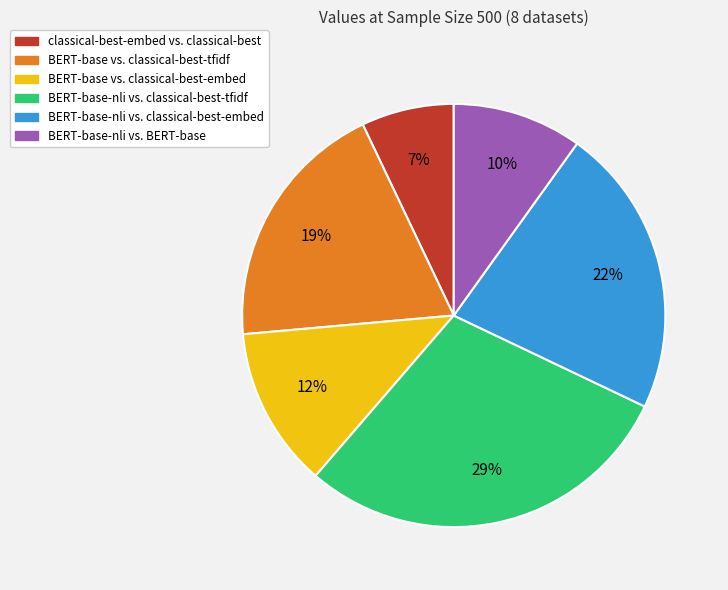

Is BERT-base-nli vs. classical-best-embed the majority of the pie?

No